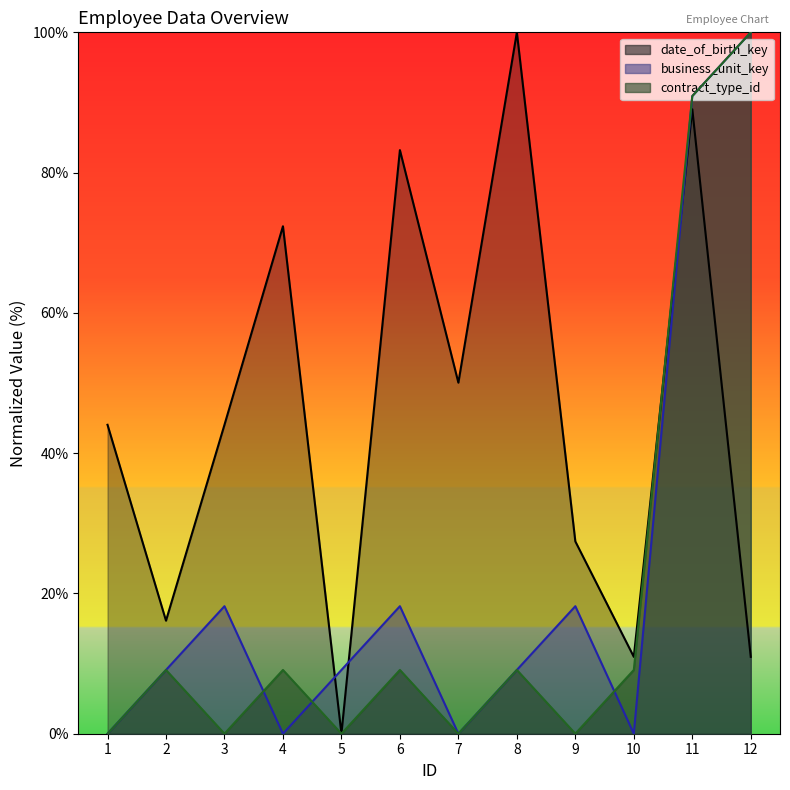

Reading left to right, list all the values displayed in this chart.

date_of_birth_key: 1=44.0	2=16.1	3=44.0	4=72.4	5=0.0	6=83.2	7=50.1	8=100.0	9=27.4	10=11.0	11=89.0	12=11.0
business_unit_key: 1=0.0	2=9.1	3=18.2	4=0.0	5=9.1	6=18.2	7=0.0	8=9.1	9=18.2	10=0.0	11=90.9	12=100.0
contract_type_id: 1=0.0	2=9.1	3=0.0	4=9.1	5=0.0	6=9.1	7=0.0	8=9.1	9=0.0	10=9.1	11=90.9	12=100.0